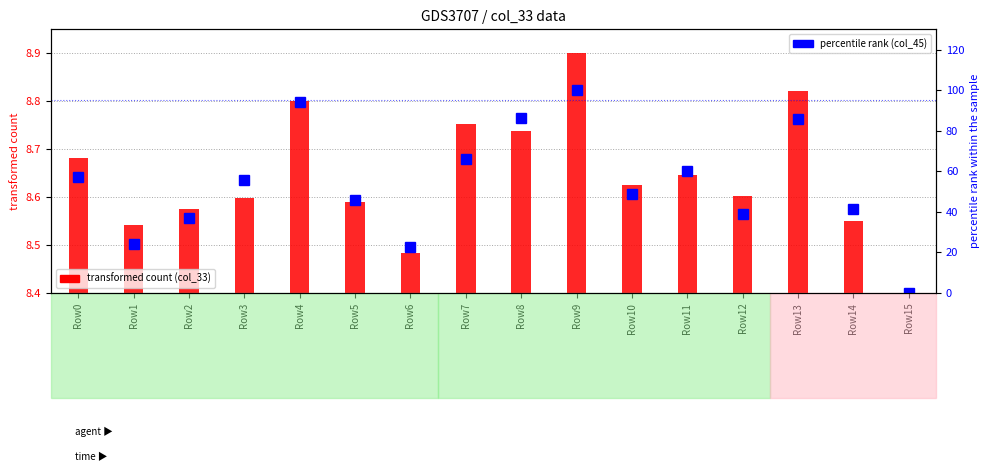

At which category is the sum across all series the highest?

Row9